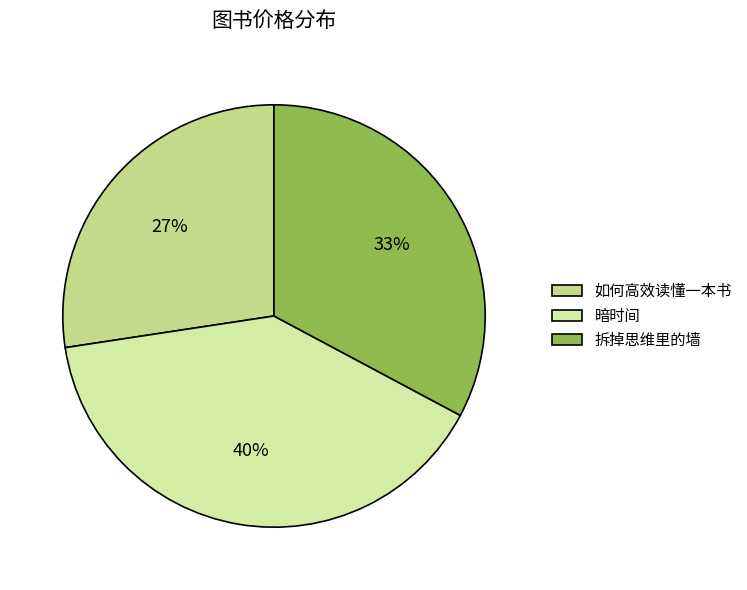

What is the ratio of the value at 暗时间 to the value at 拆掉思维里的墙?

1.2